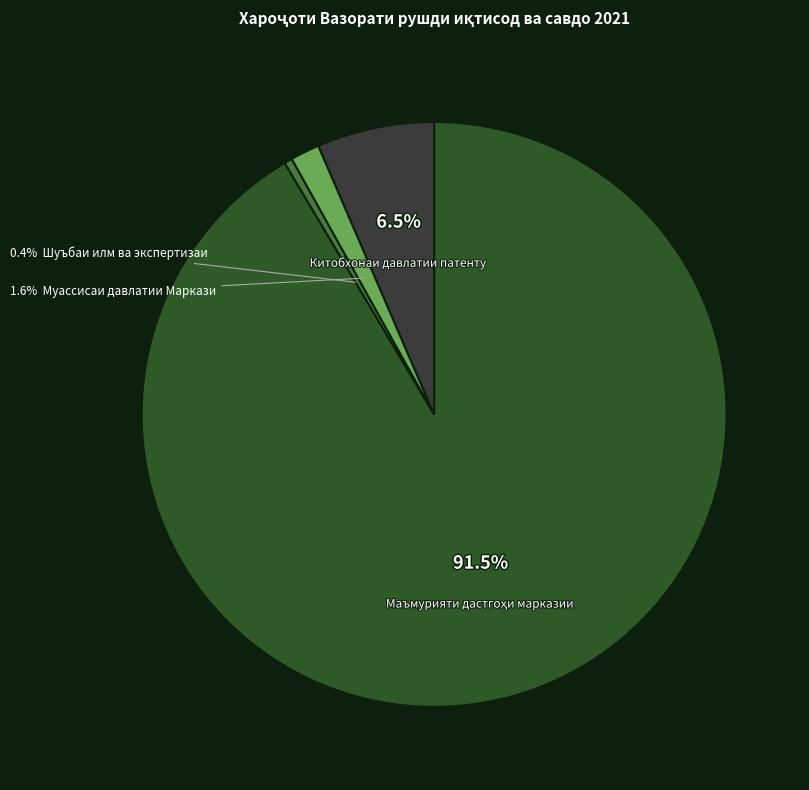

Does any single category account for the majority?

Yes